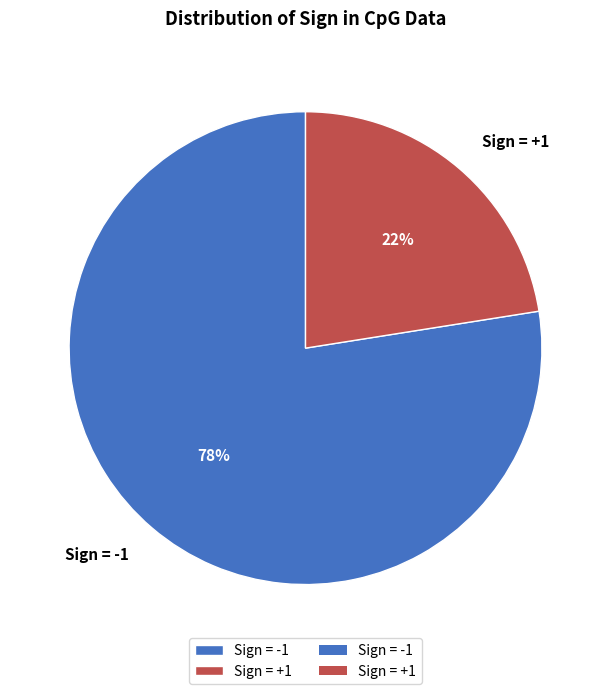

Which slice represents more than half of the pie?

Sign = -1